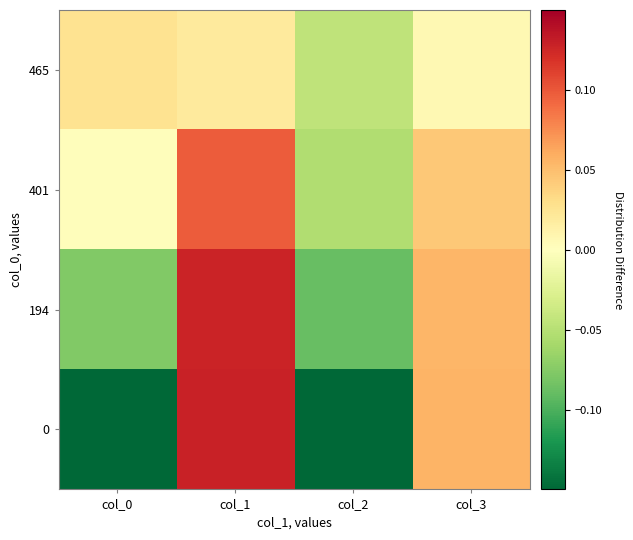

Reading left to right, transcribe all the data shown in this chart.

0: col_0=-0.1	col_1=0.1	col_2=-0.1	col_3=0.1
194: col_0=-0.1	col_1=0.1	col_2=-0.1	col_3=0.1
401: col_0=0.0	col_1=0.1	col_2=-0.1	col_3=0.0
465: col_0=0.0	col_1=0.0	col_2=-0.0	col_3=0.0